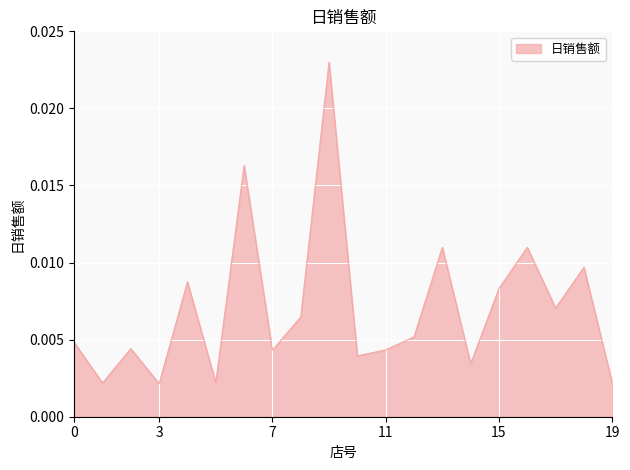

Is this an area chart (filled region under the line)?

Yes